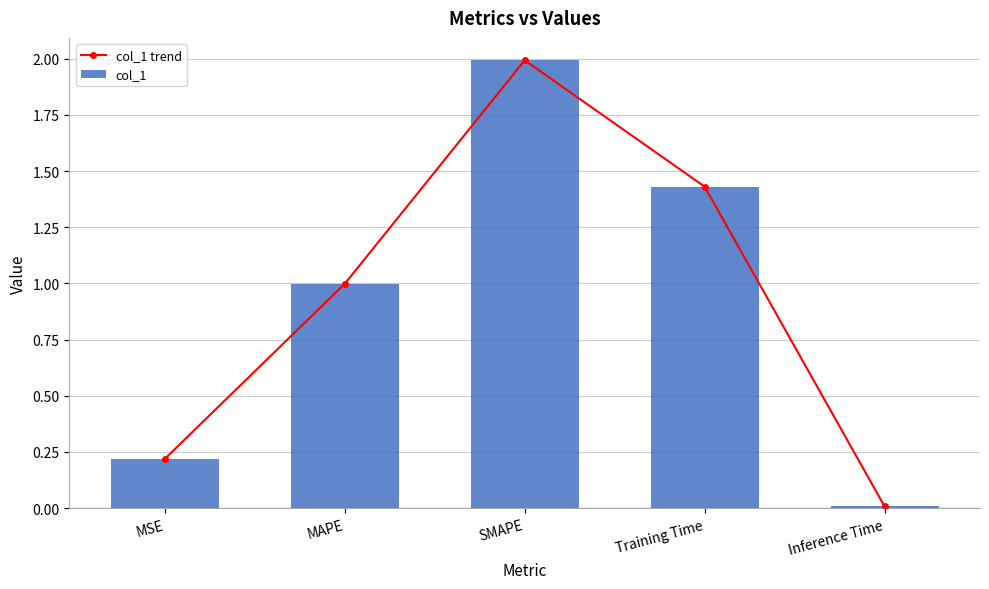

Is the value of col_1 at MAPE greater than the value of col_1 trend at MAPE?

No